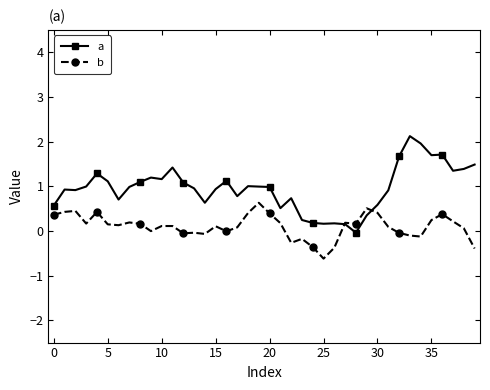

Which series has the largest range (max minus min)?

a